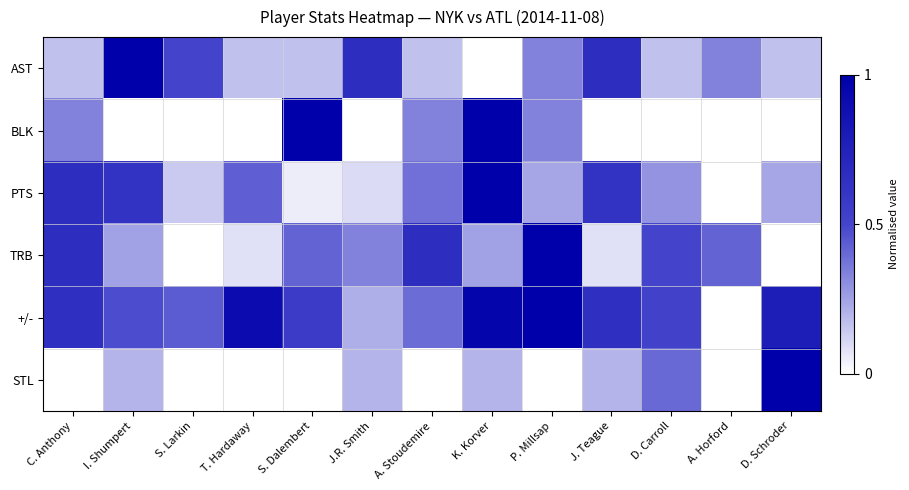

Reading left to right, extract all data points from this chart.

AST: C. Anthony=0.2	I. Shumpert=1.0	S. Larkin=0.5	T. Hardaway=0.2	S. Dalembert=0.2	J.R. Smith=0.7	A. Stoudemire=0.2	K. Korver=0.0	P. Millsap=0.3	J. Teague=0.7	D. Carroll=0.2	A. Horford=0.3	D. Schroder=0.2
BLK: C. Anthony=0.3	I. Shumpert=0.0	S. Larkin=0.0	T. Hardaway=0.0	S. Dalembert=1.0	J.R. Smith=0.0	A. Stoudemire=0.3	K. Korver=1.0	P. Millsap=0.3	J. Teague=0.0	D. Carroll=0.0	A. Horford=0.0	D. Schroder=0.0
PTS: C. Anthony=0.7	I. Shumpert=0.6	S. Larkin=0.1	T. Hardaway=0.4	S. Dalembert=0.0	J.R. Smith=0.1	A. Stoudemire=0.4	K. Korver=1.0	P. Millsap=0.2	J. Teague=0.6	D. Carroll=0.3	A. Horford=0.0	D. Schroder=0.2
TRB: C. Anthony=0.7	I. Shumpert=0.2	S. Larkin=0.0	T. Hardaway=0.1	S. Dalembert=0.4	J.R. Smith=0.3	A. Stoudemire=0.7	K. Korver=0.2	P. Millsap=1.0	J. Teague=0.1	D. Carroll=0.5	A. Horford=0.4	D. Schroder=0.0
+/-: C. Anthony=0.7	I. Shumpert=0.5	S. Larkin=0.4	T. Hardaway=0.9	S. Dalembert=0.6	J.R. Smith=0.2	A. Stoudemire=0.4	K. Korver=1.0	P. Millsap=1.0	J. Teague=0.7	D. Carroll=0.5	A. Horford=0.0	D. Schroder=0.8
STL: C. Anthony=0.0	I. Shumpert=0.2	S. Larkin=0.0	T. Hardaway=0.0	S. Dalembert=0.0	J.R. Smith=0.2	A. Stoudemire=0.0	K. Korver=0.2	P. Millsap=0.0	J. Teague=0.2	D. Carroll=0.4	A. Horford=0.0	D. Schroder=1.0